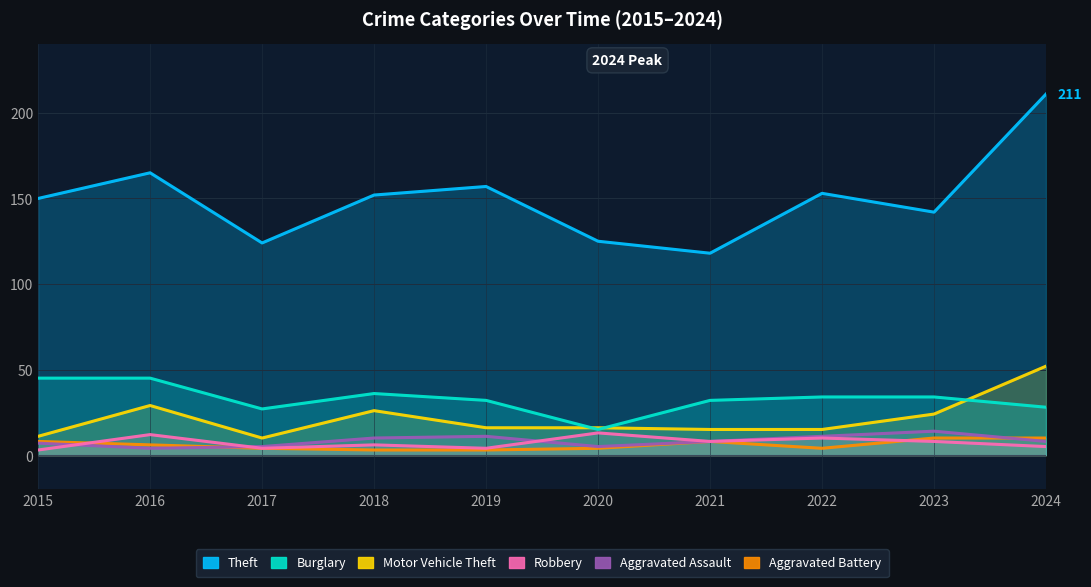

What is the sum of all Aggravated Assault values?

83